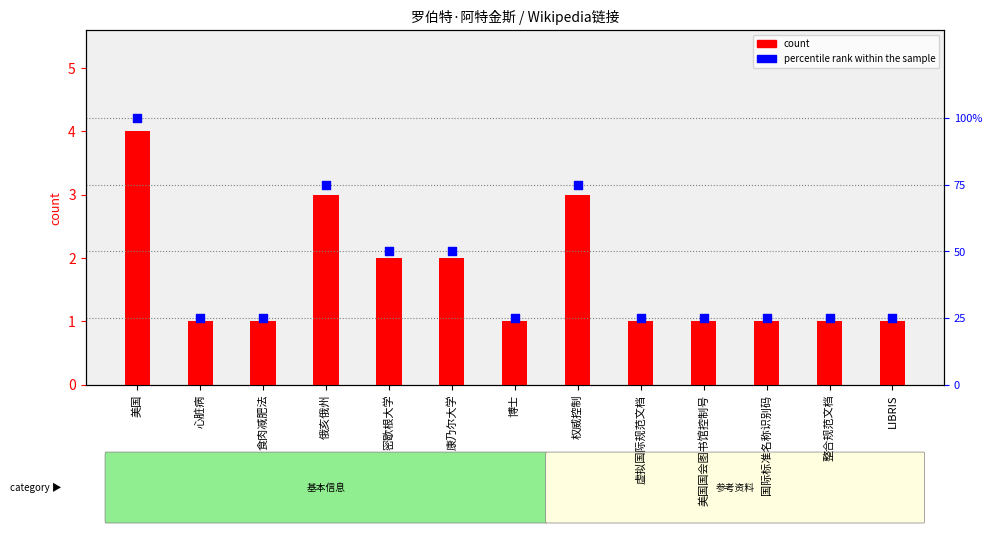

What are all the series names shown in the legend?

count, percentile rank within the sample